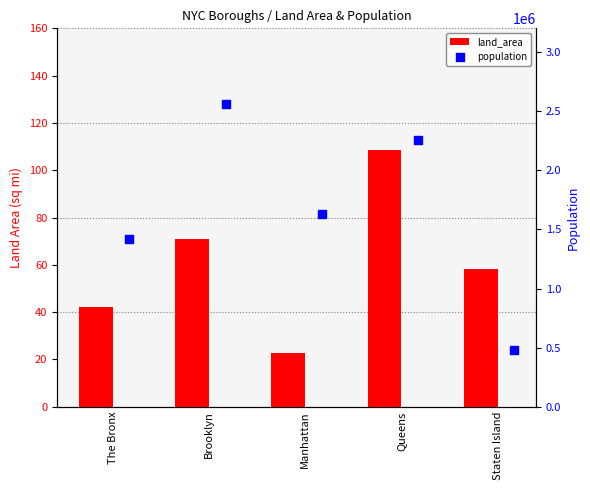

What are all the series names shown in the legend?

land_area, population